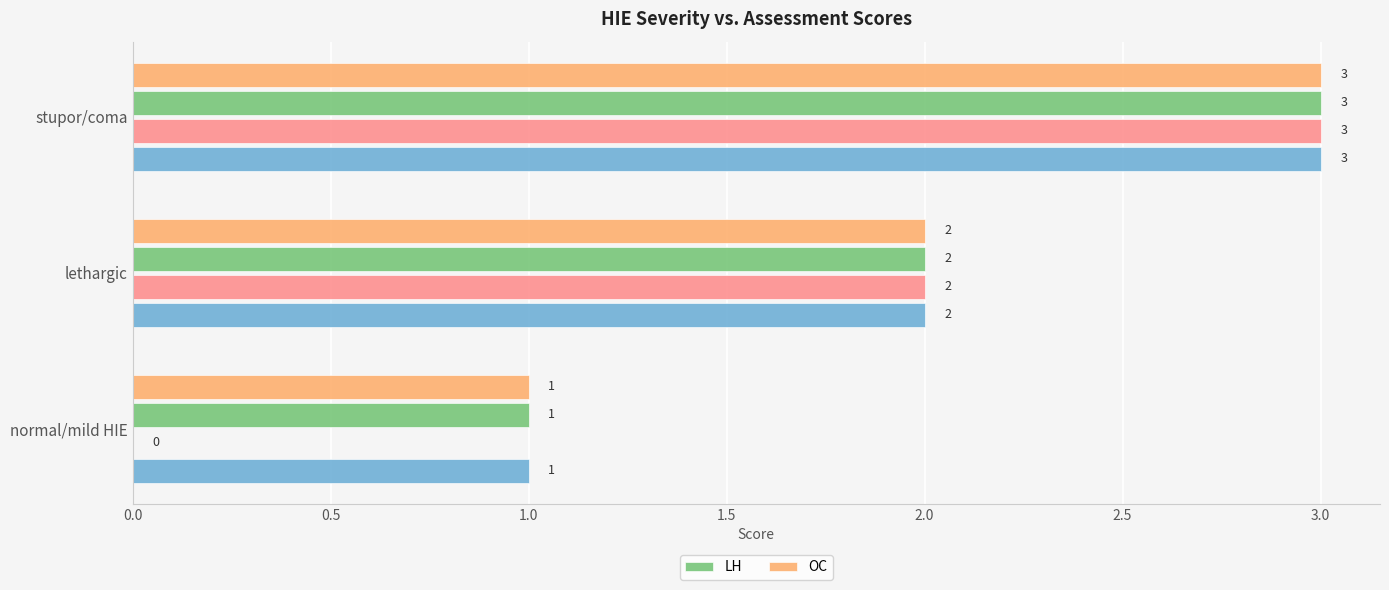

Does the chart contain any negative values?

No